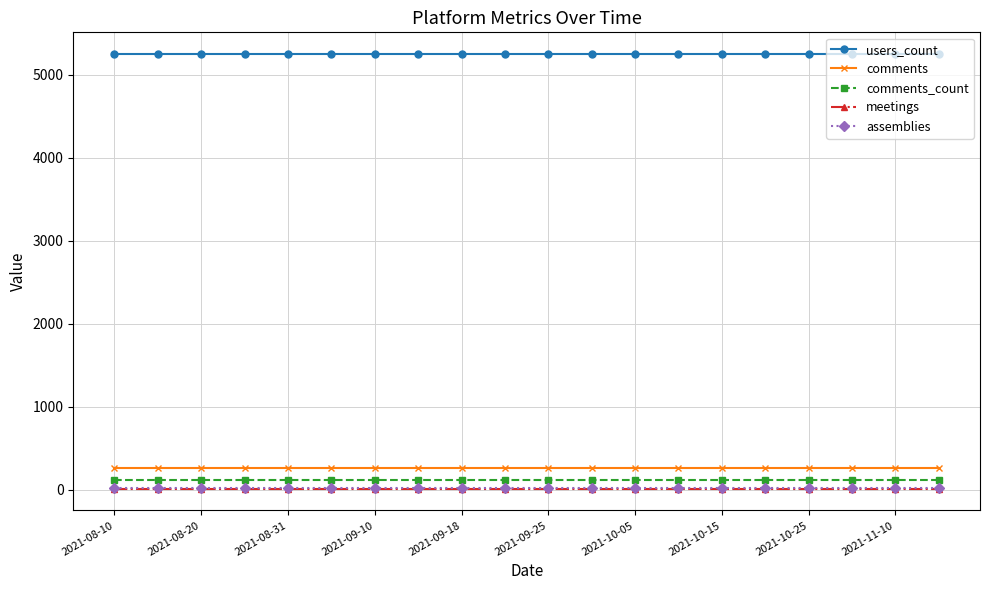

What is the lowest value of the comments series?

256